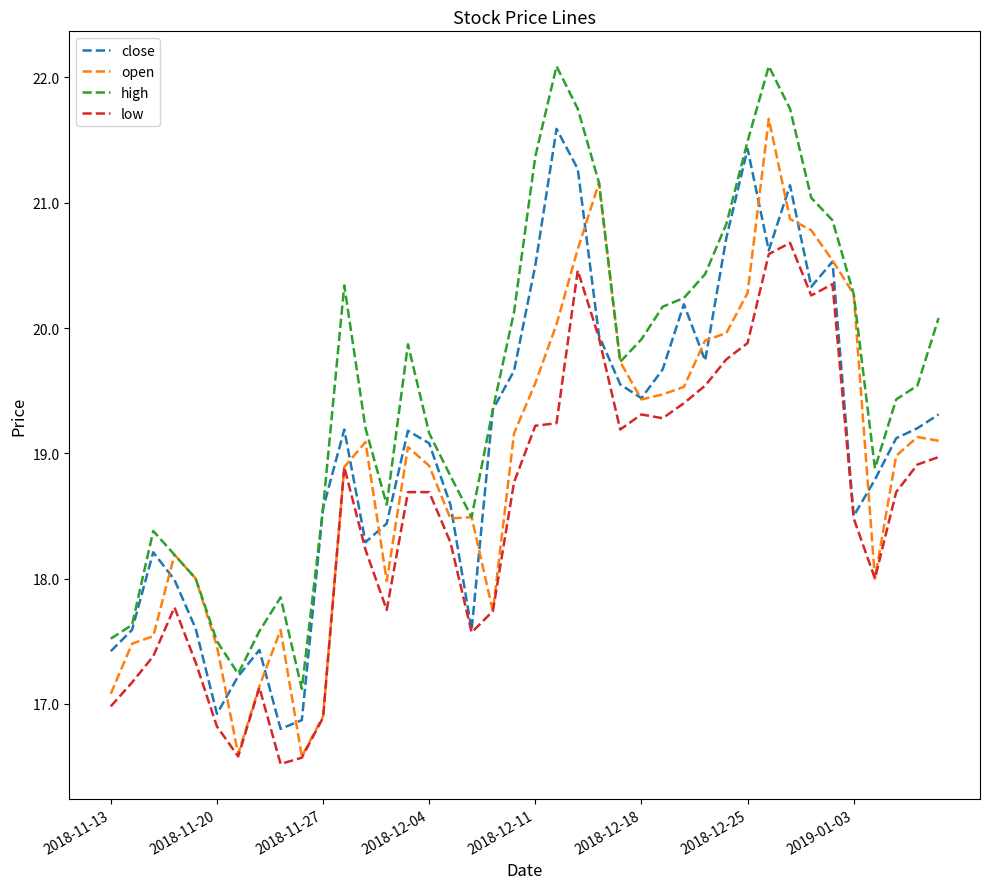

What is the maximum value for open?

21.7